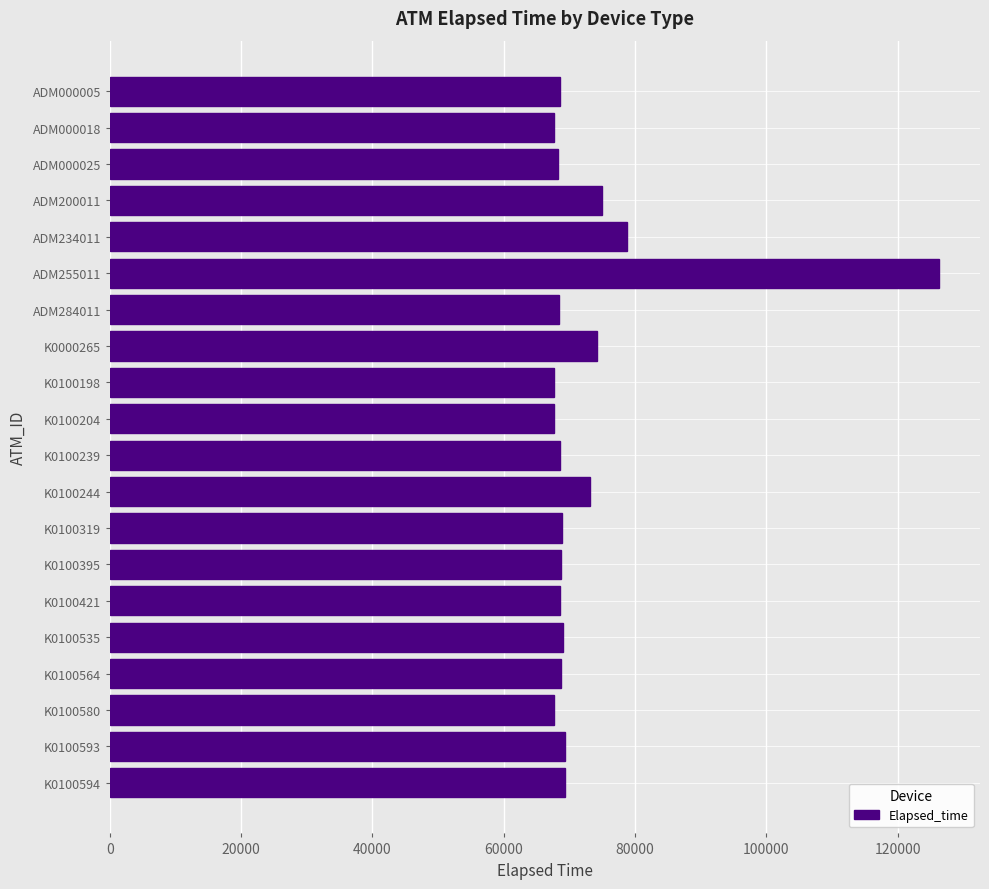

What is the maximum value shown in the chart?

126249